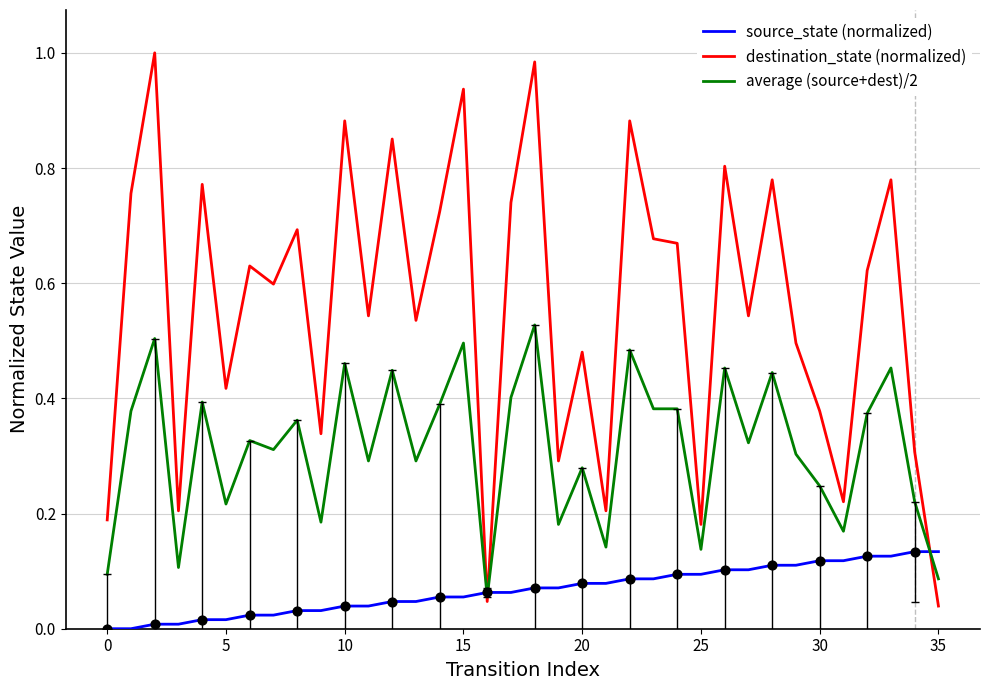

What are all the series names shown in the legend?

source_state (normalized), destination_state (normalized), average (source+dest)/2